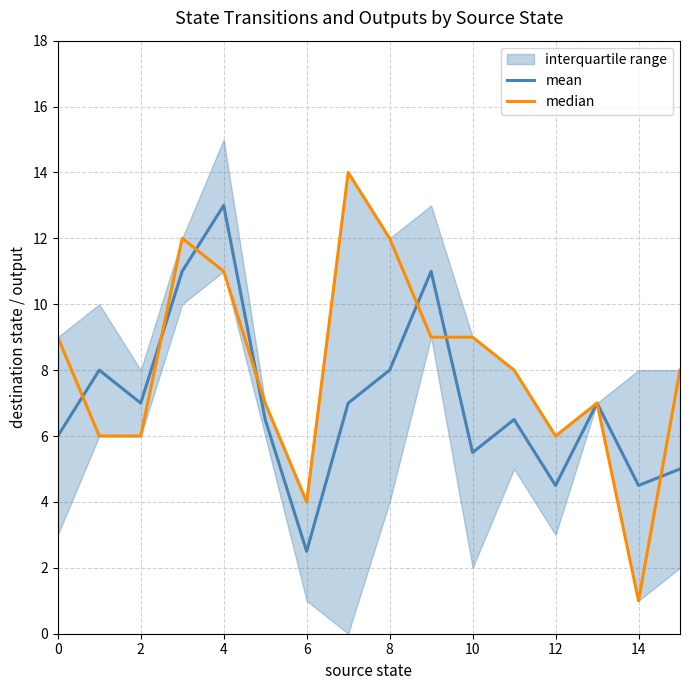

The value of mean at 0 is 6.0. True or false?

True